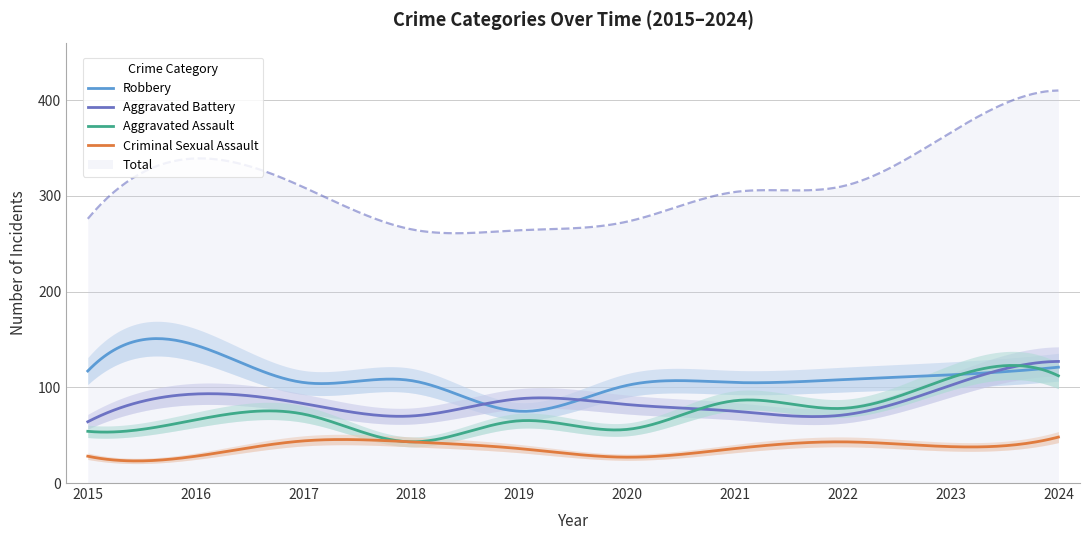

Is this an area chart (filled region under the line)?

No